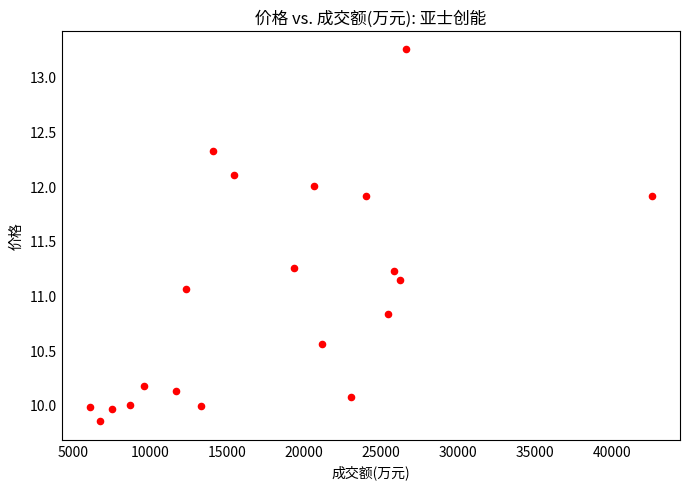

What is the range of Y values (max minus min)?

3.4